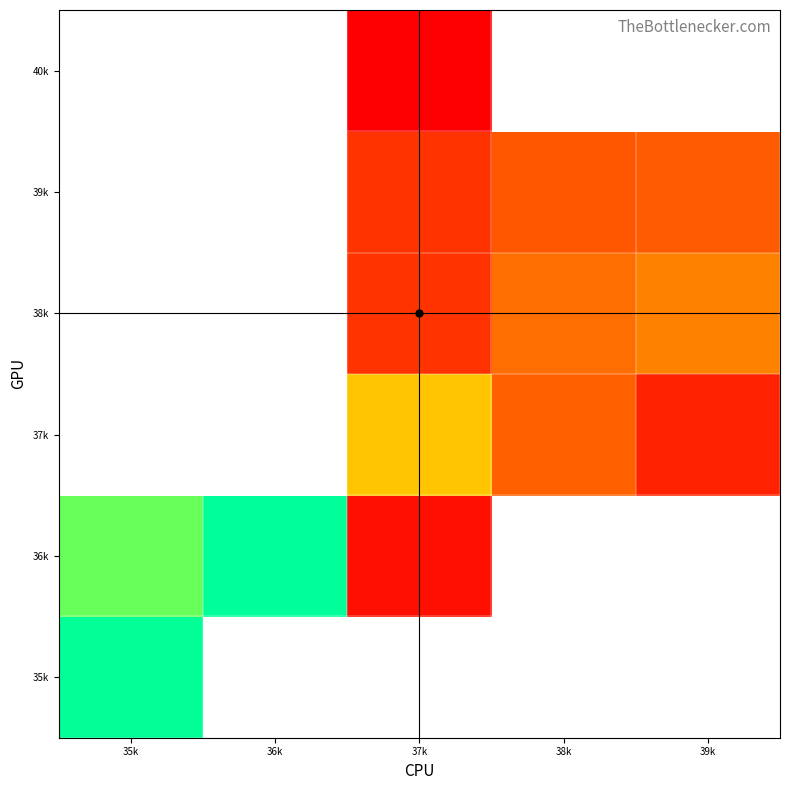

At 39k, list the series in order from smallest to largest.

39k, 40k, 35k, 36k, 37k, 38k